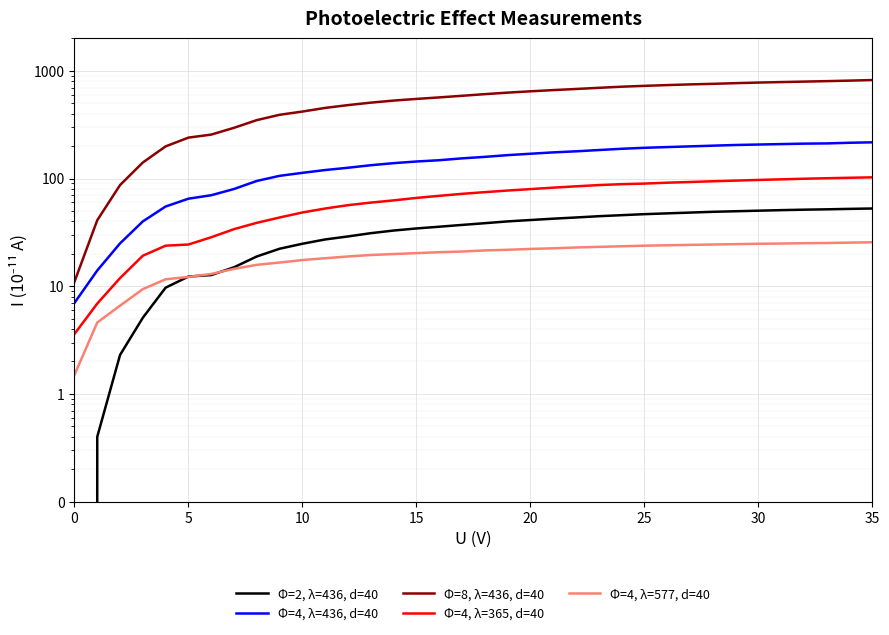

What is the difference between the second highest and second lowest values in the Φ=4, λ=436, d=40 series?

201.0